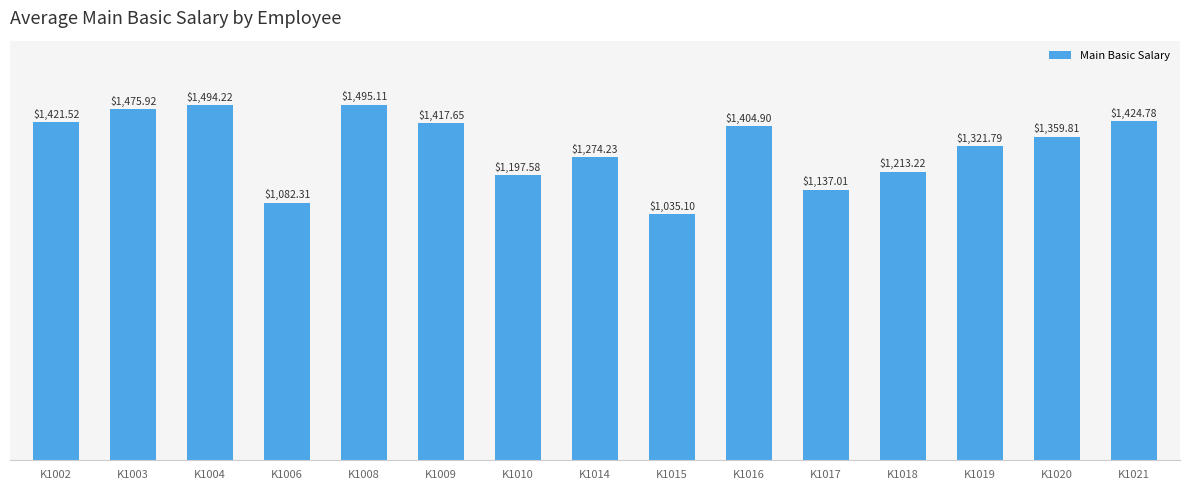

Rank the categories by value from highest to lowest.

K1008, K1004, K1003, K1021, K1002, K1009, K1016, K1020, K1019, K1014, K1018, K1010, K1017, K1006, K1015